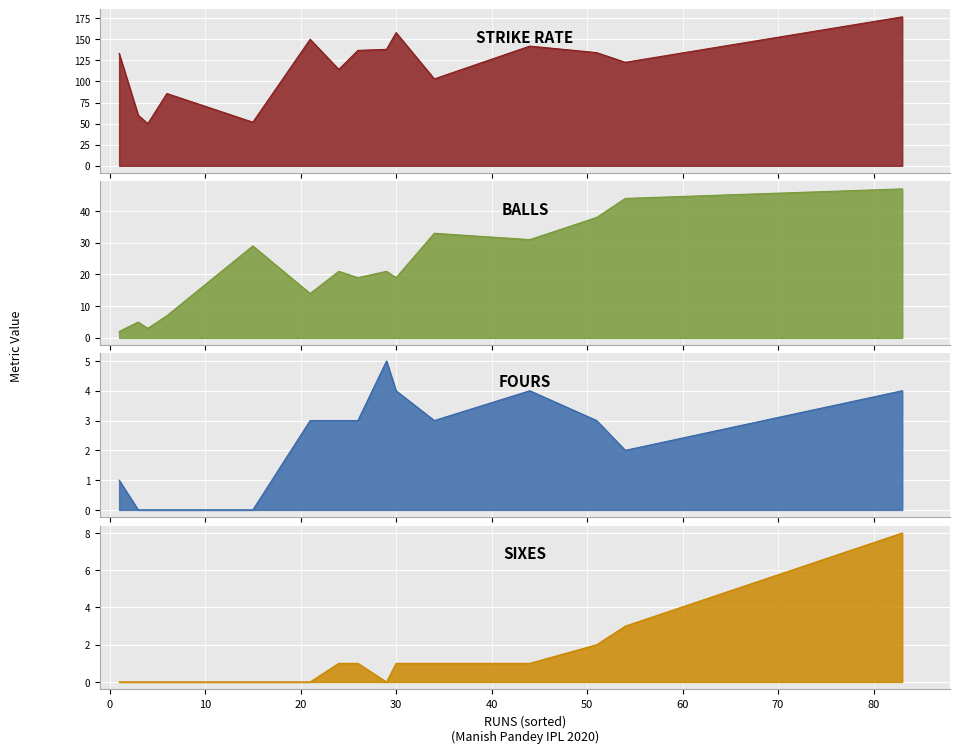

The BALLS series shows 21.0 at 24. True or false?

True